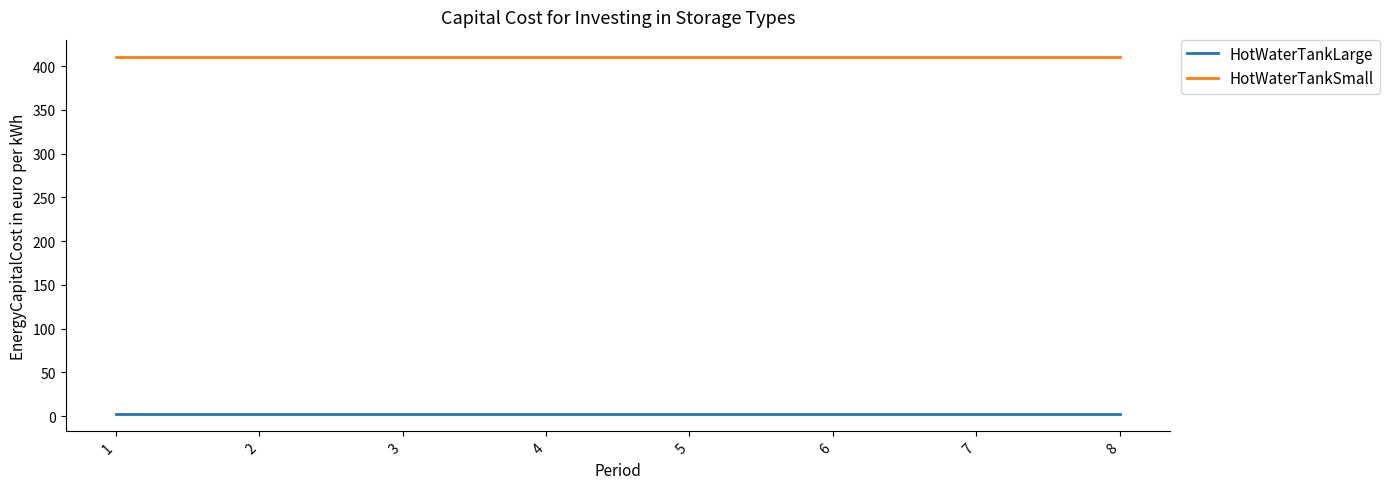

Reading right to left, extract all data points from this chart.

HotWaterTankLarge: 3	3	3	3	3	3	3	3
HotWaterTankSmall: 410	410	410	410	410	410	410	410